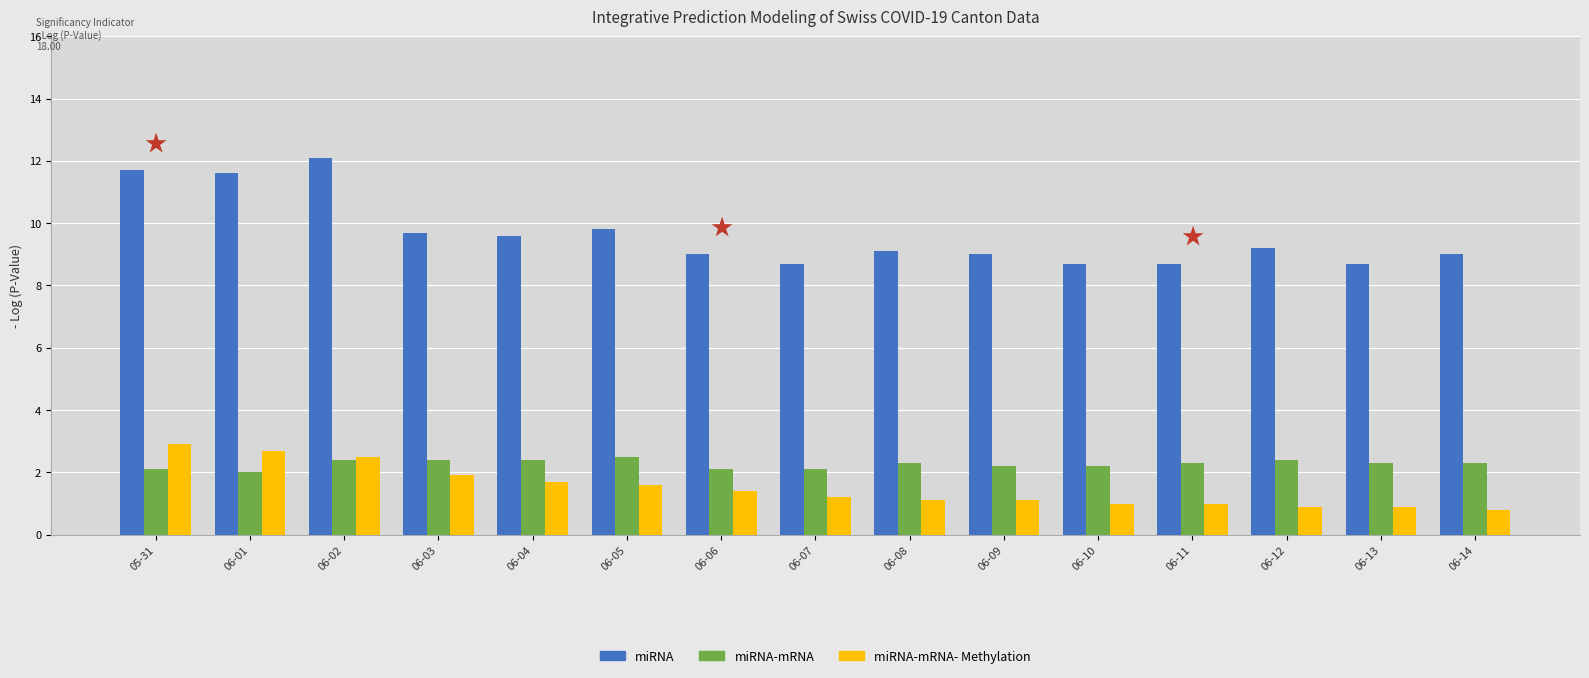

What is the lowest value of the miRNA-mRNA series?

2.0